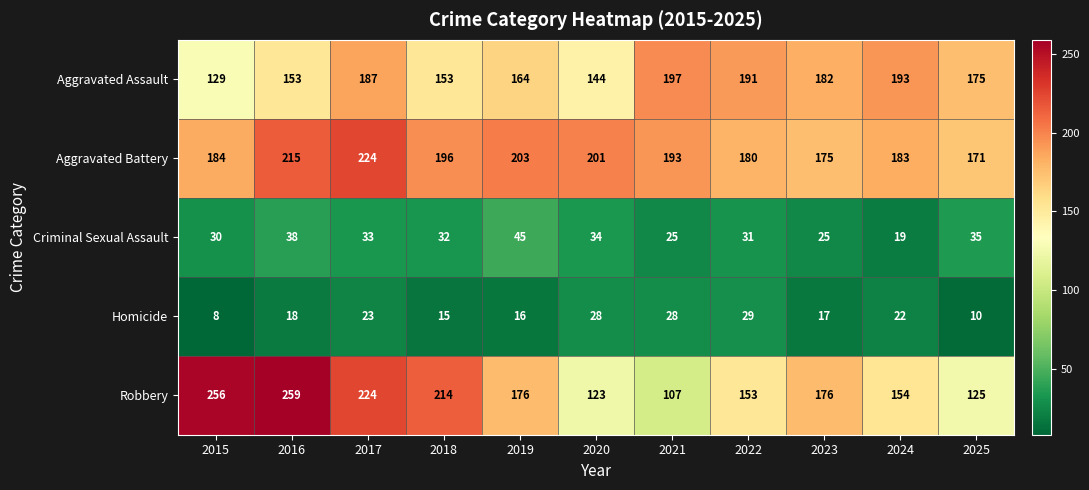

What is the difference between the maximum and minimum values in the Robbery series?

152